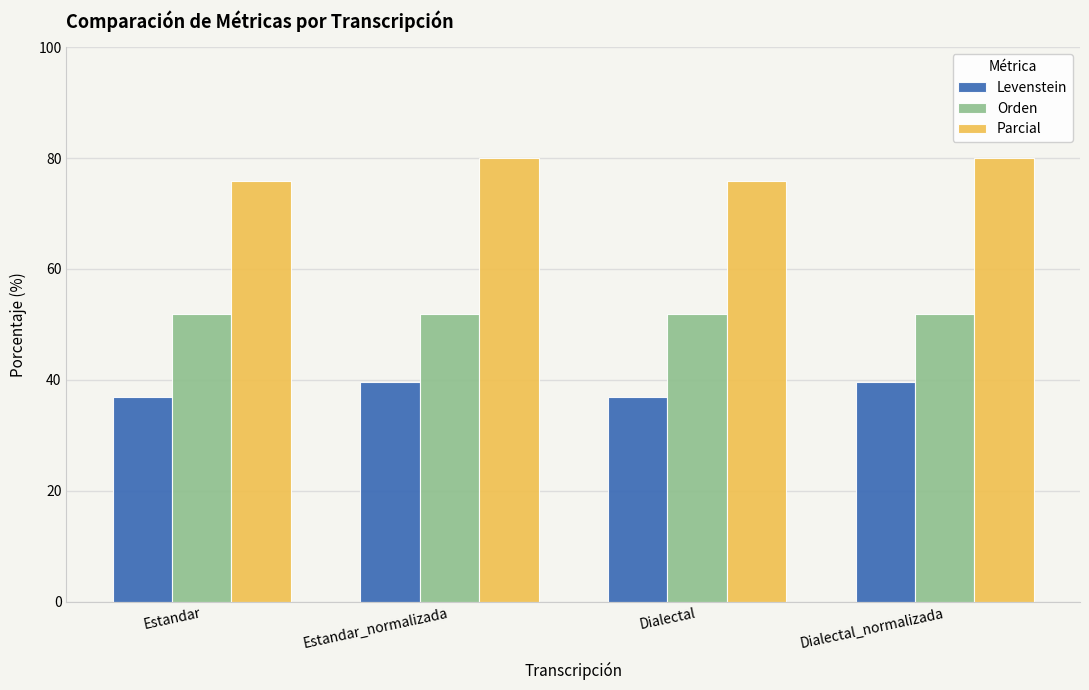

What is the difference between the maximum and minimum values in the Levenstein series?

2.8